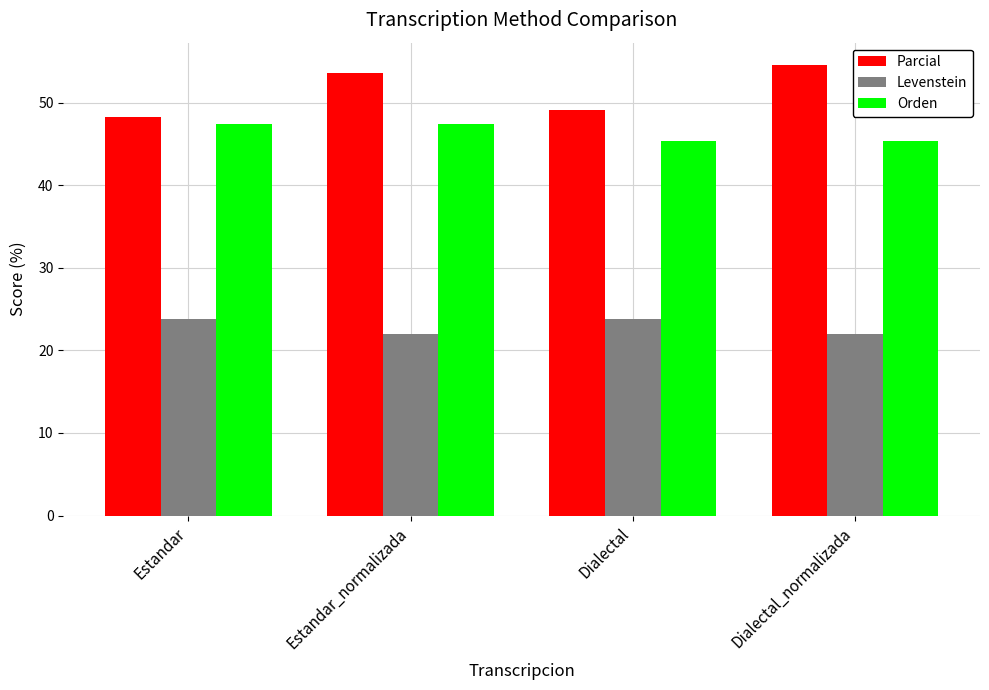

Which series has the widest spread of values?

Parcial